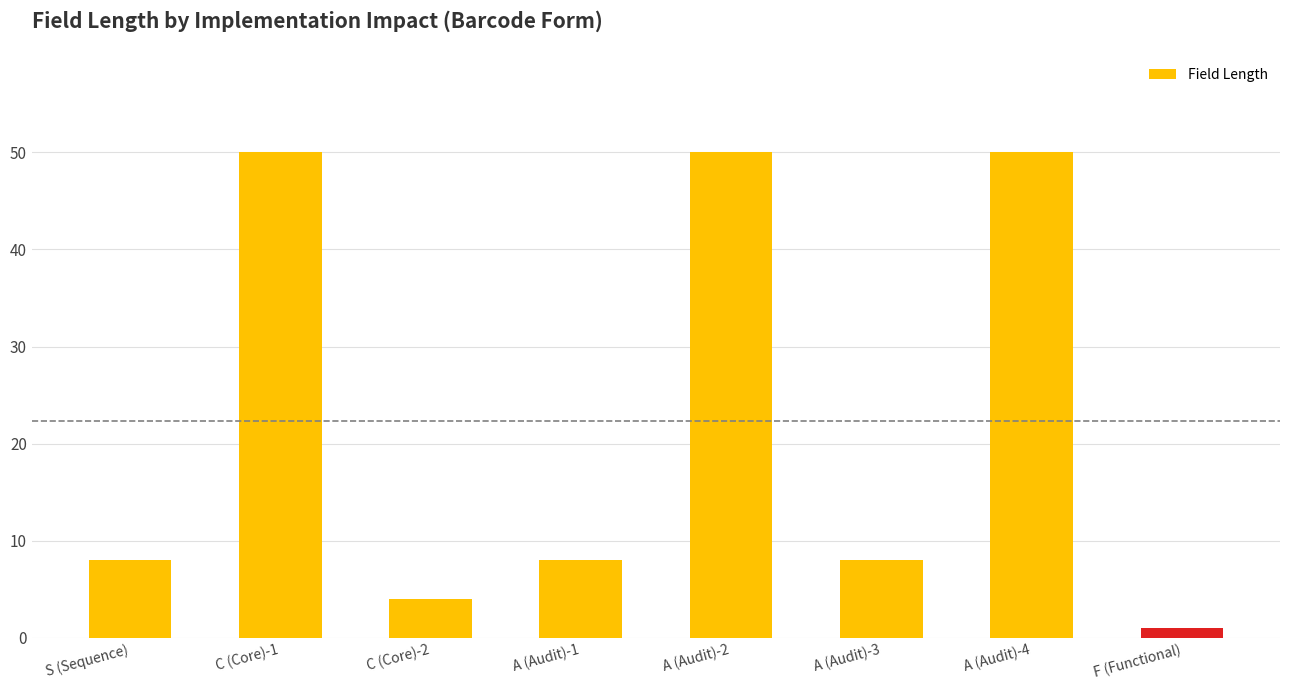

The value at S (Sequence) is 8. True or false?

True